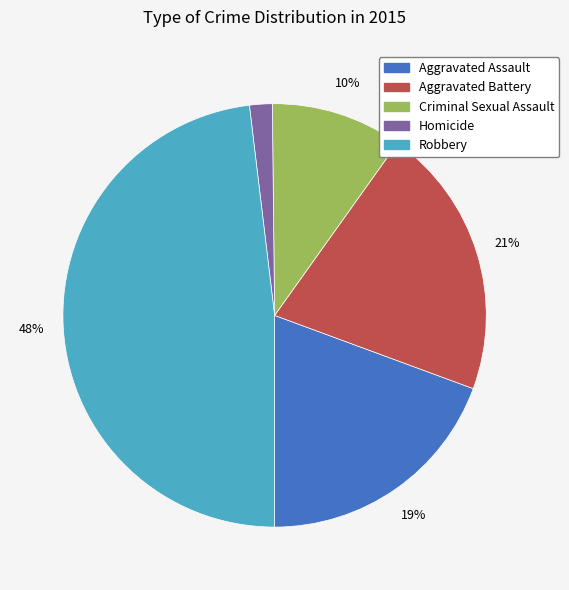

Which category has the smallest portion of the pie?

Homicide